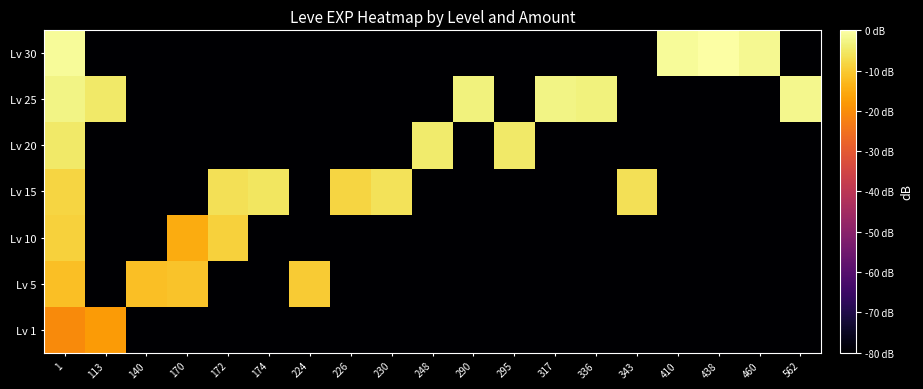

Reading left to right, what are all the values shown in this chart?

Lv 1: 1=-20.3	113=-17.7	140=-80.0	170=-80.0	172=-80.0	174=-80.0	224=-80.0	226=-80.0	230=-80.0	248=-80.0	290=-80.0	295=-80.0	317=-80.0	336=-80.0	343=-80.0	410=-80.0	438=-80.0	460=-80.0	562=-80.0
Lv 5: 1=-11.6	113=-80.0	140=-11.6	170=-11.1	172=-80.0	174=-80.0	224=-10.0	226=-80.0	230=-80.0	248=-80.0	290=-80.0	295=-80.0	317=-80.0	336=-80.0	343=-80.0	410=-80.0	438=-80.0	460=-80.0	562=-80.0
Lv 10: 1=-9.0	113=-80.0	140=-80.0	170=-14.8	172=-9.0	174=-80.0	224=-80.0	226=-80.0	230=-80.0	248=-80.0	290=-80.0	295=-80.0	317=-80.0	336=-80.0	343=-80.0	410=-80.0	438=-80.0	460=-80.0	562=-80.0
Lv 15: 1=-8.3	113=-80.0	140=-80.0	170=-80.0	172=-6.3	174=-5.5	224=-80.0	226=-8.3	230=-6.0	248=-80.0	290=-80.0	295=-80.0	317=-80.0	336=-80.0	343=-6.3	410=-80.0	438=-80.0	460=-80.0	562=-80.0
Lv 20: 1=-5.0	113=-80.0	140=-80.0	170=-80.0	172=-80.0	174=-80.0	224=-80.0	226=-80.0	230=-80.0	248=-4.4	290=-80.0	295=-5.0	317=-80.0	336=-80.0	343=-80.0	410=-80.0	438=-80.0	460=-80.0	562=-80.0
Lv 25: 1=-2.7	113=-4.9	140=-80.0	170=-80.0	172=-80.0	174=-80.0	224=-80.0	226=-80.0	230=-80.0	248=-80.0	290=-3.2	295=-80.0	317=-2.7	336=-3.4	343=-80.0	410=-80.0	438=-80.0	460=-80.0	562=-2.1
Lv 30: 1=-1.1	113=-80.0	140=-80.0	170=-80.0	172=-80.0	174=-80.0	224=-80.0	226=-80.0	230=-80.0	248=-80.0	290=-80.0	295=-80.0	317=-80.0	336=-80.0	343=-80.0	410=-1.1	438=0.0	460=-1.9	562=-80.0